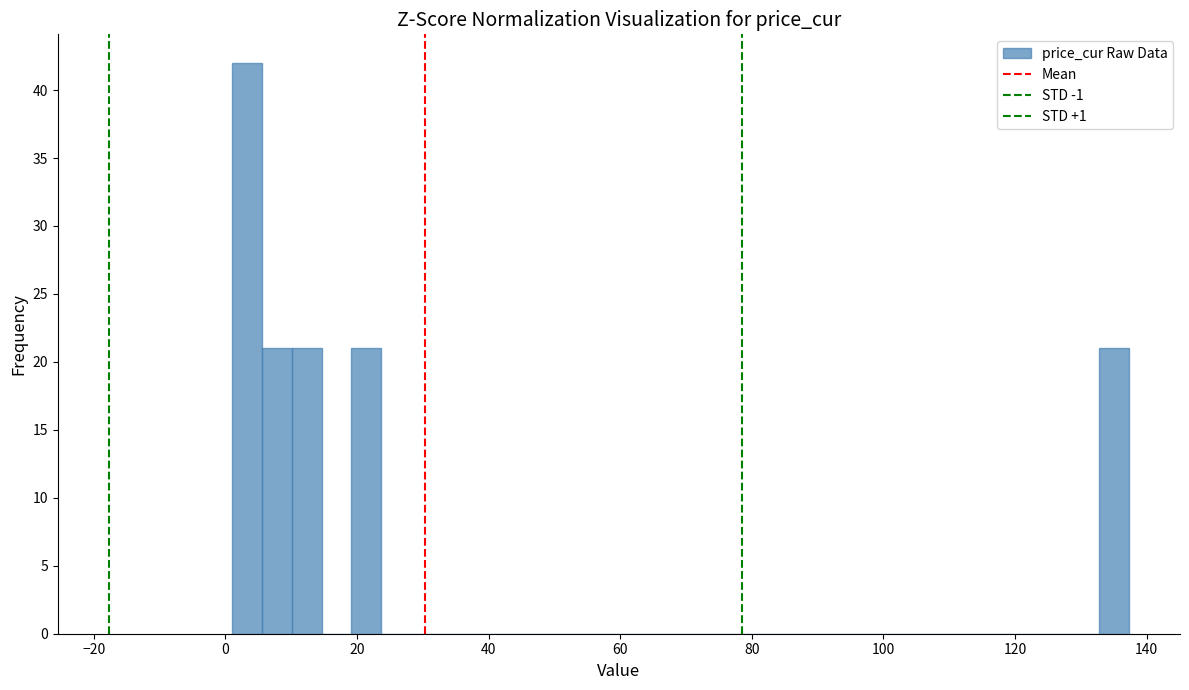

Read against the x-axis, roughly where is the centre of the tallest bar?

4